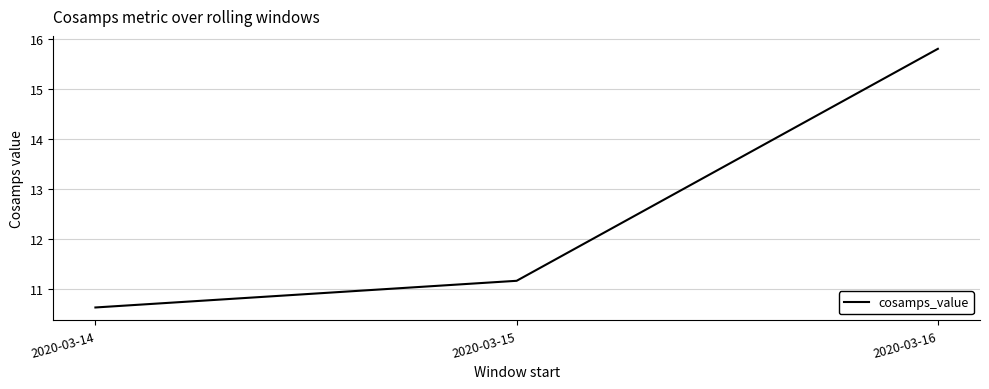

Reading left to right, transcribe all the data shown in this chart.

10.6	11.2	15.8